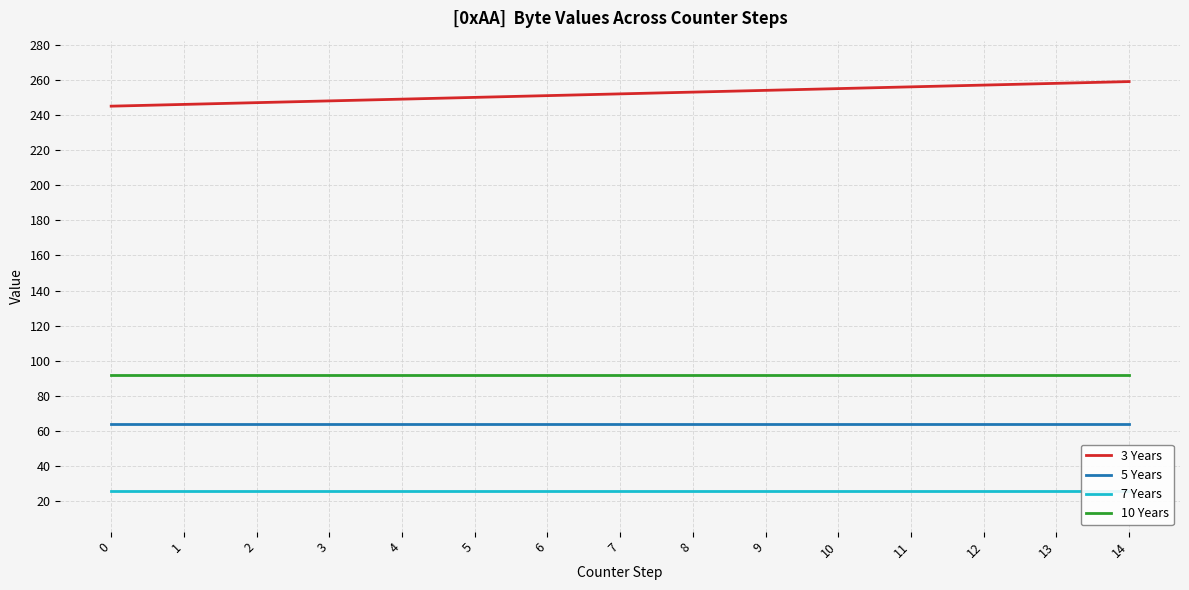

Between 7 and 13, which series saw the biggest shift?

3 Years